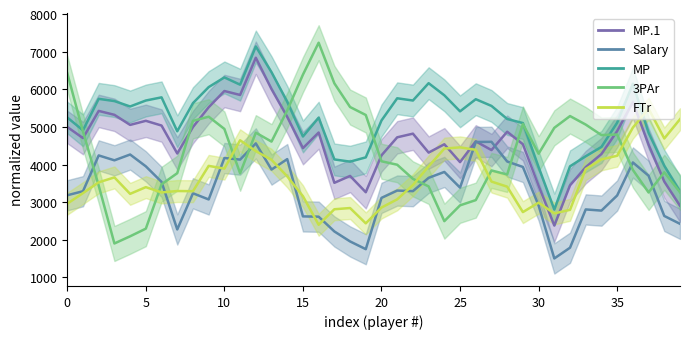

At which label does FTr reach its peak?

37